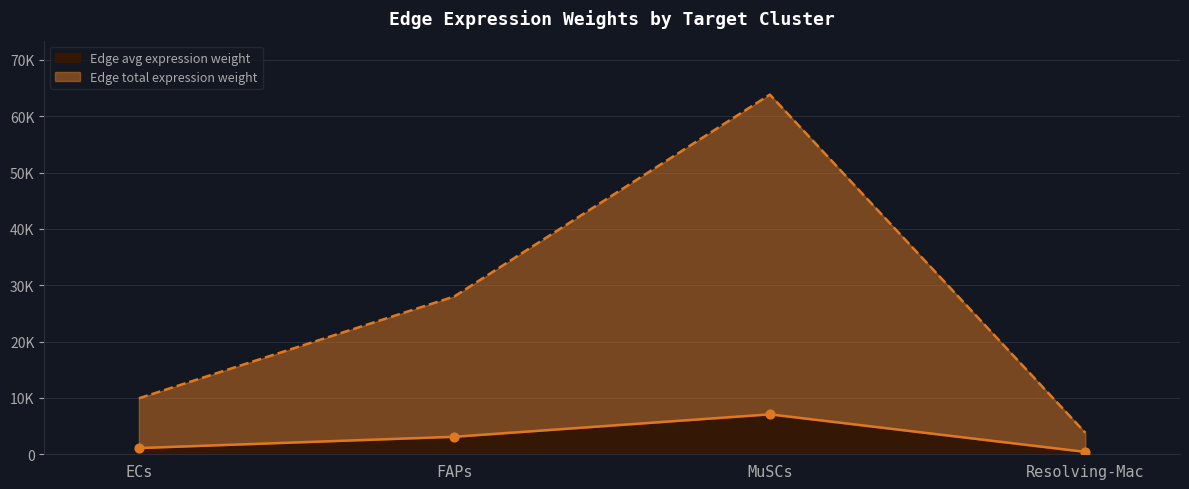

Which series has the largest Y range (max minus min)?

Edge total expression weight